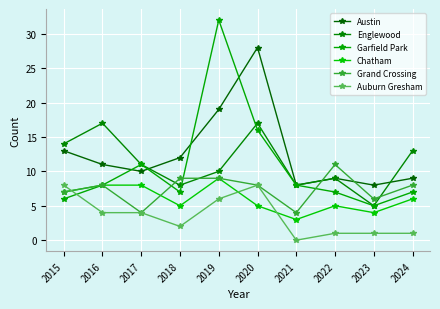

How many distinct data groups are displayed?

6